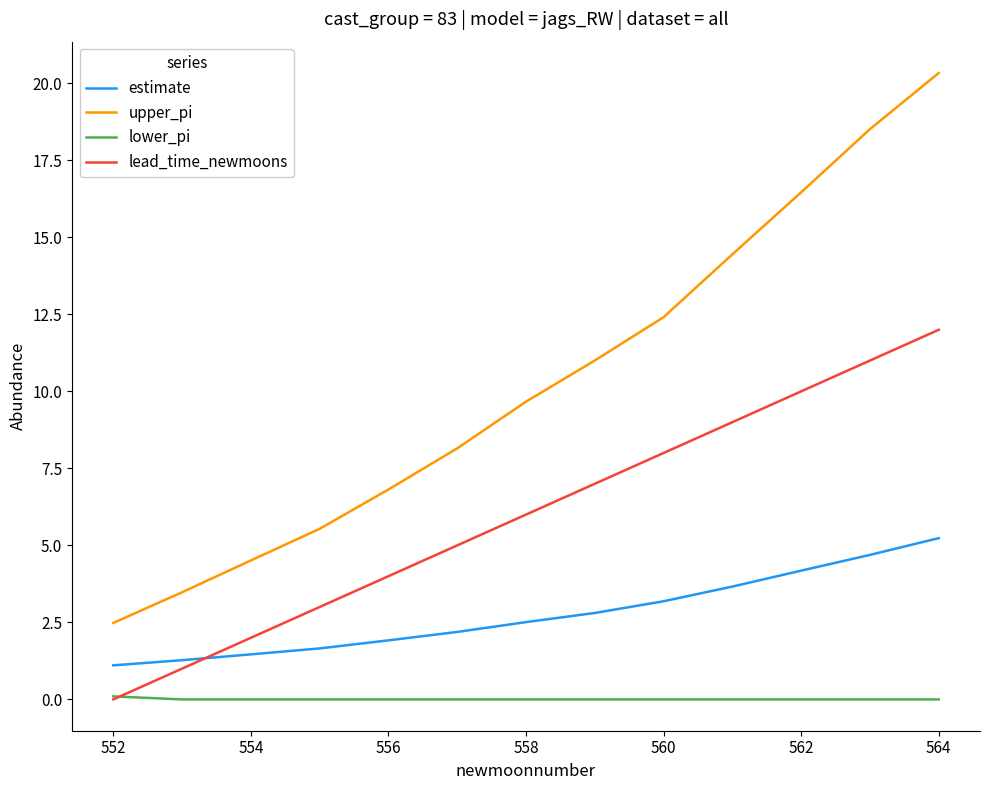

List the series in order of their peak value, lowest first.

lower_pi, estimate, lead_time_newmoons, upper_pi